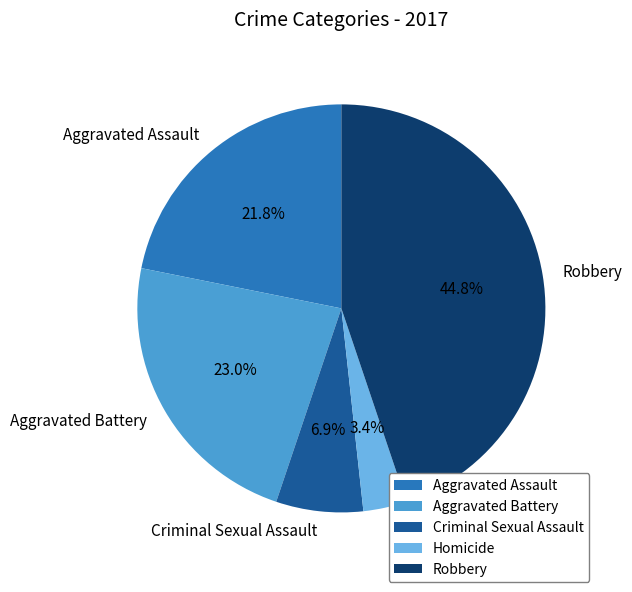

How many segments does this pie chart have?

5